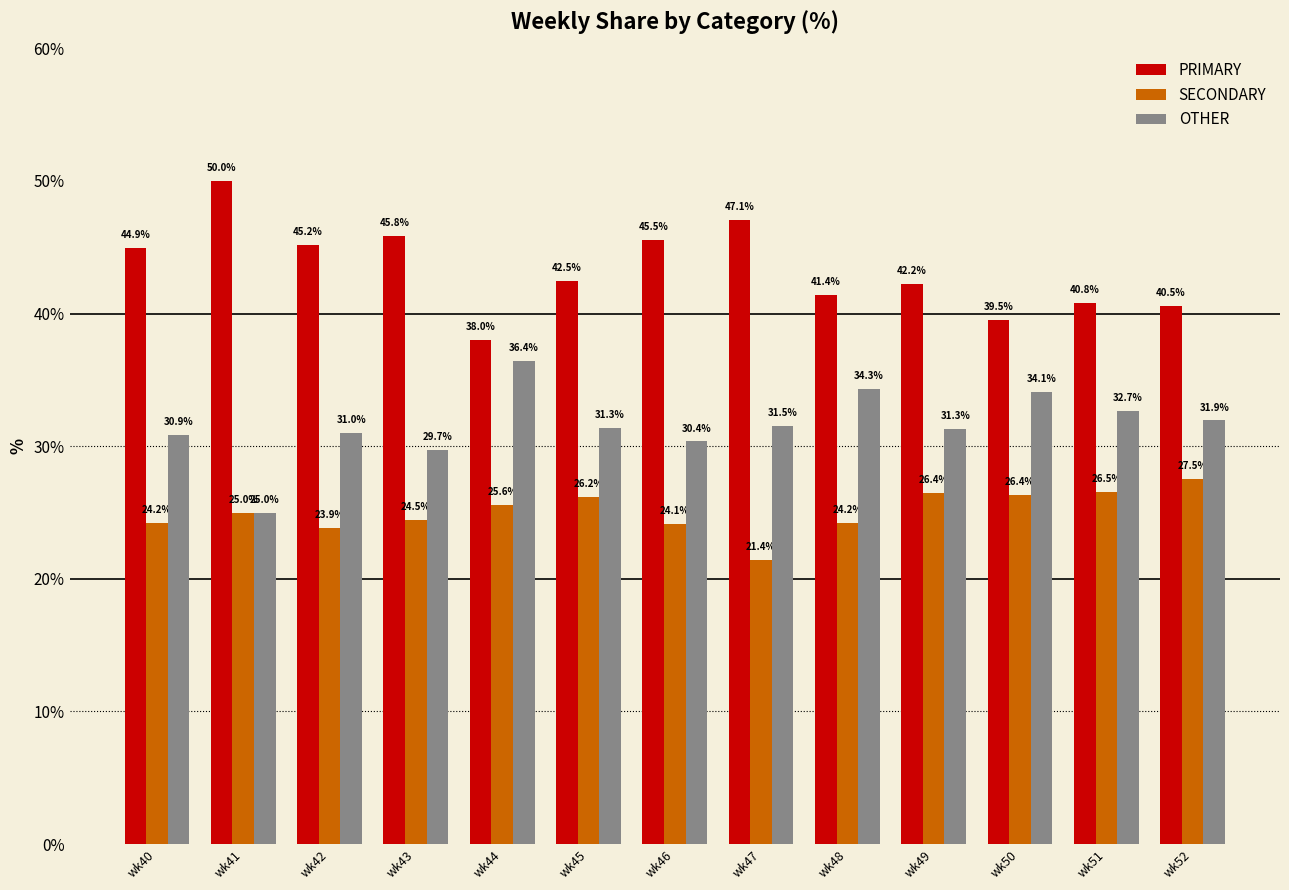

What is the total value across all series at wk40?

100.0